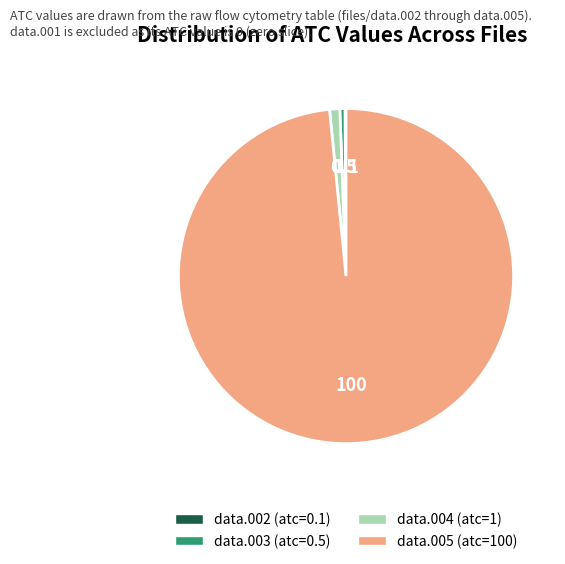

True or false: data.003 (atc=0.5) accounts for 9% of the total.

False